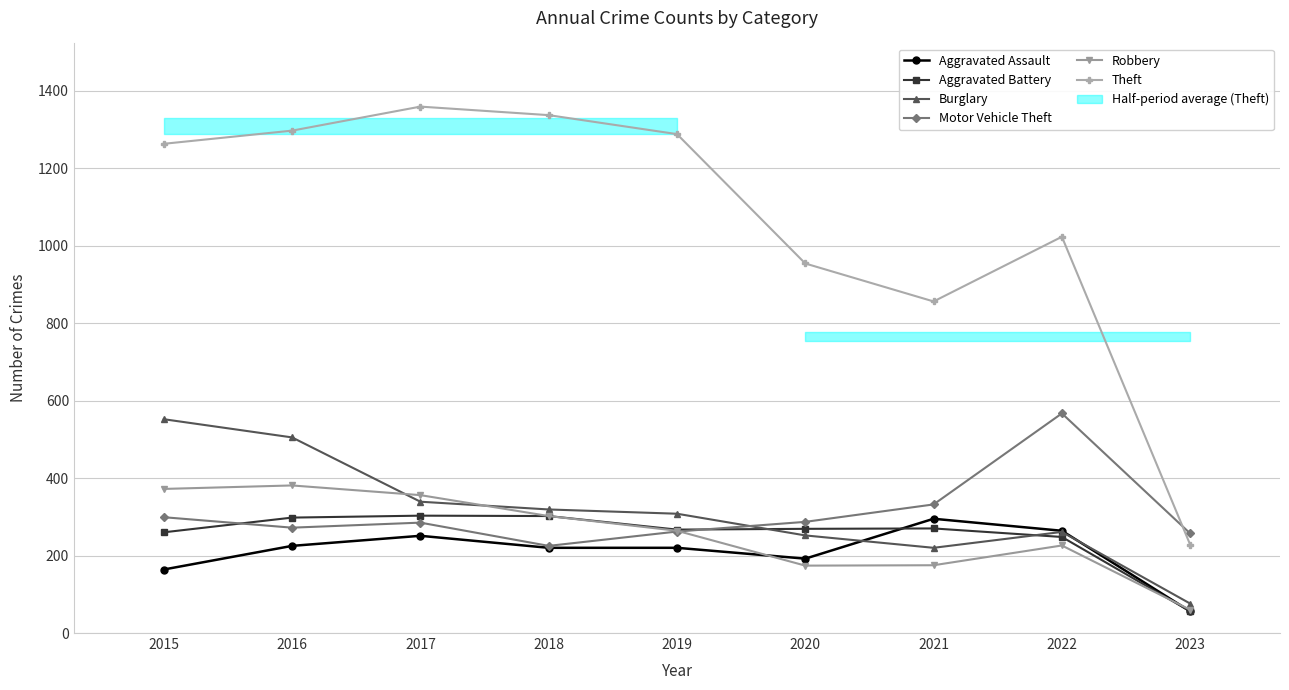

At which category does Robbery reach its first local peak?

2016